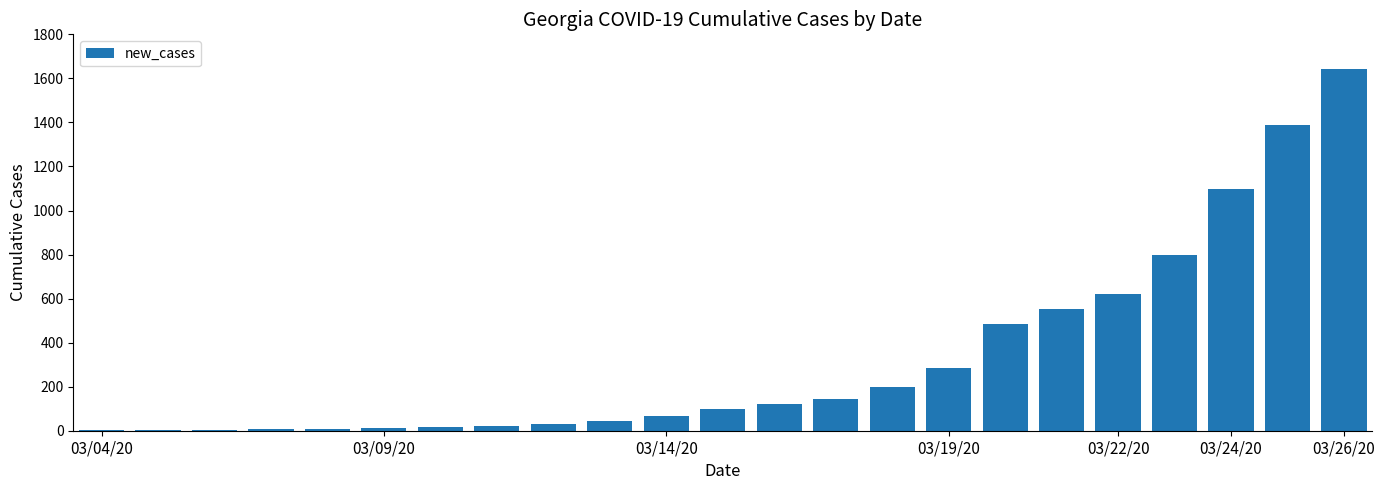

What is the maximum value shown in the chart?

1643